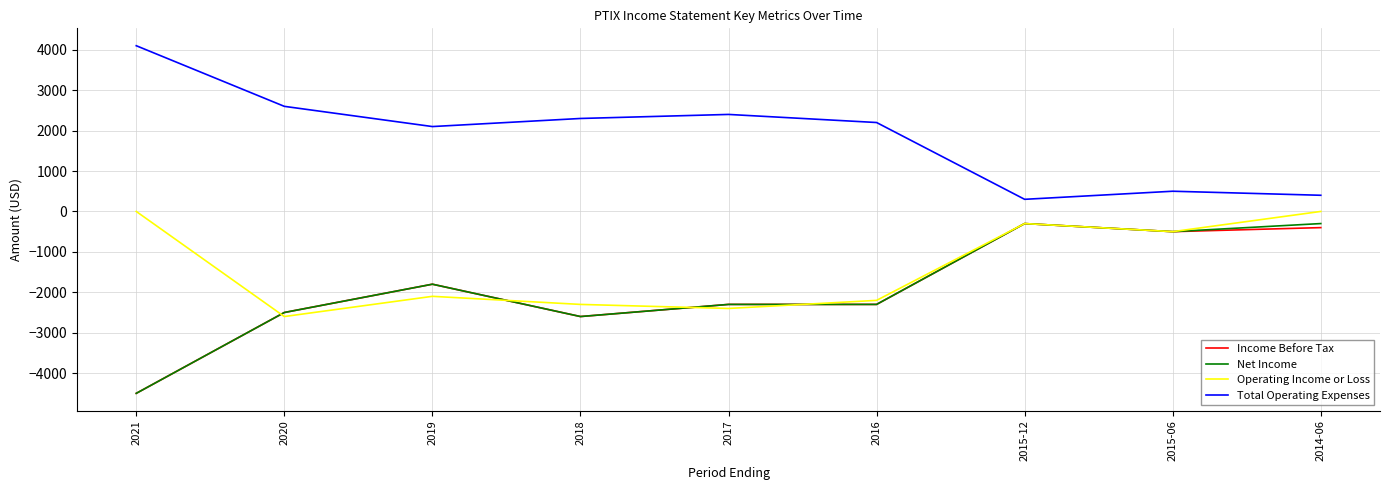

Count the number of categories in the chart.

9